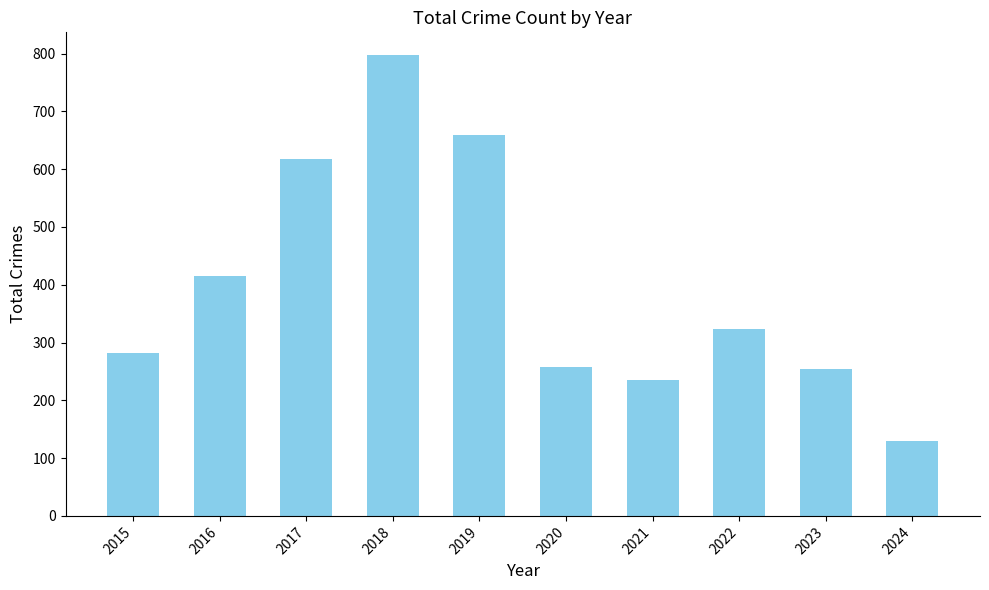

What is the average value?

397